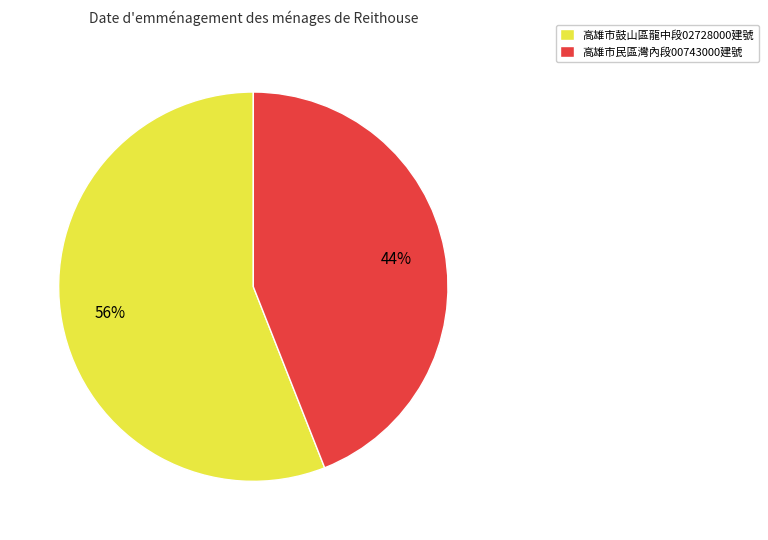

Count the number of slices in the pie.

2